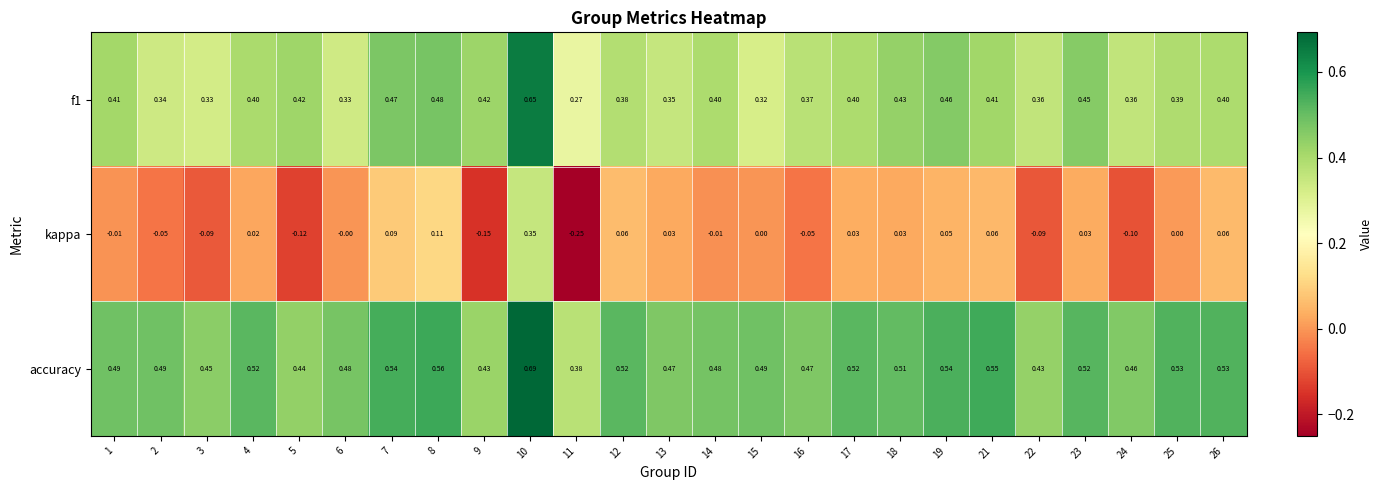

Which series has the widest spread of values?

kappa